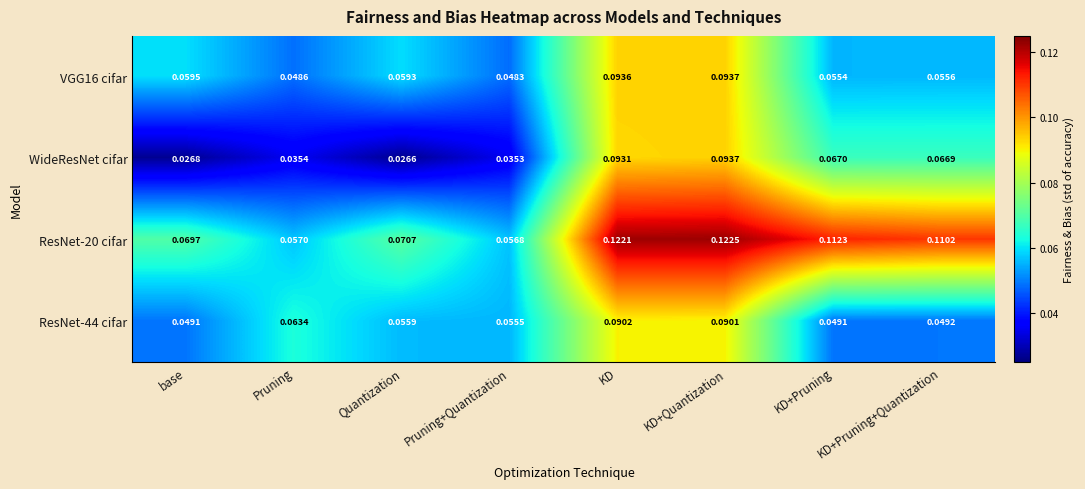

Rank the categories by ResNet-20 cifar value from highest to lowest.

KD+Quantization, KD, KD+Pruning, KD+Pruning+Quantization, Quantization, base, Pruning, Pruning+Quantization